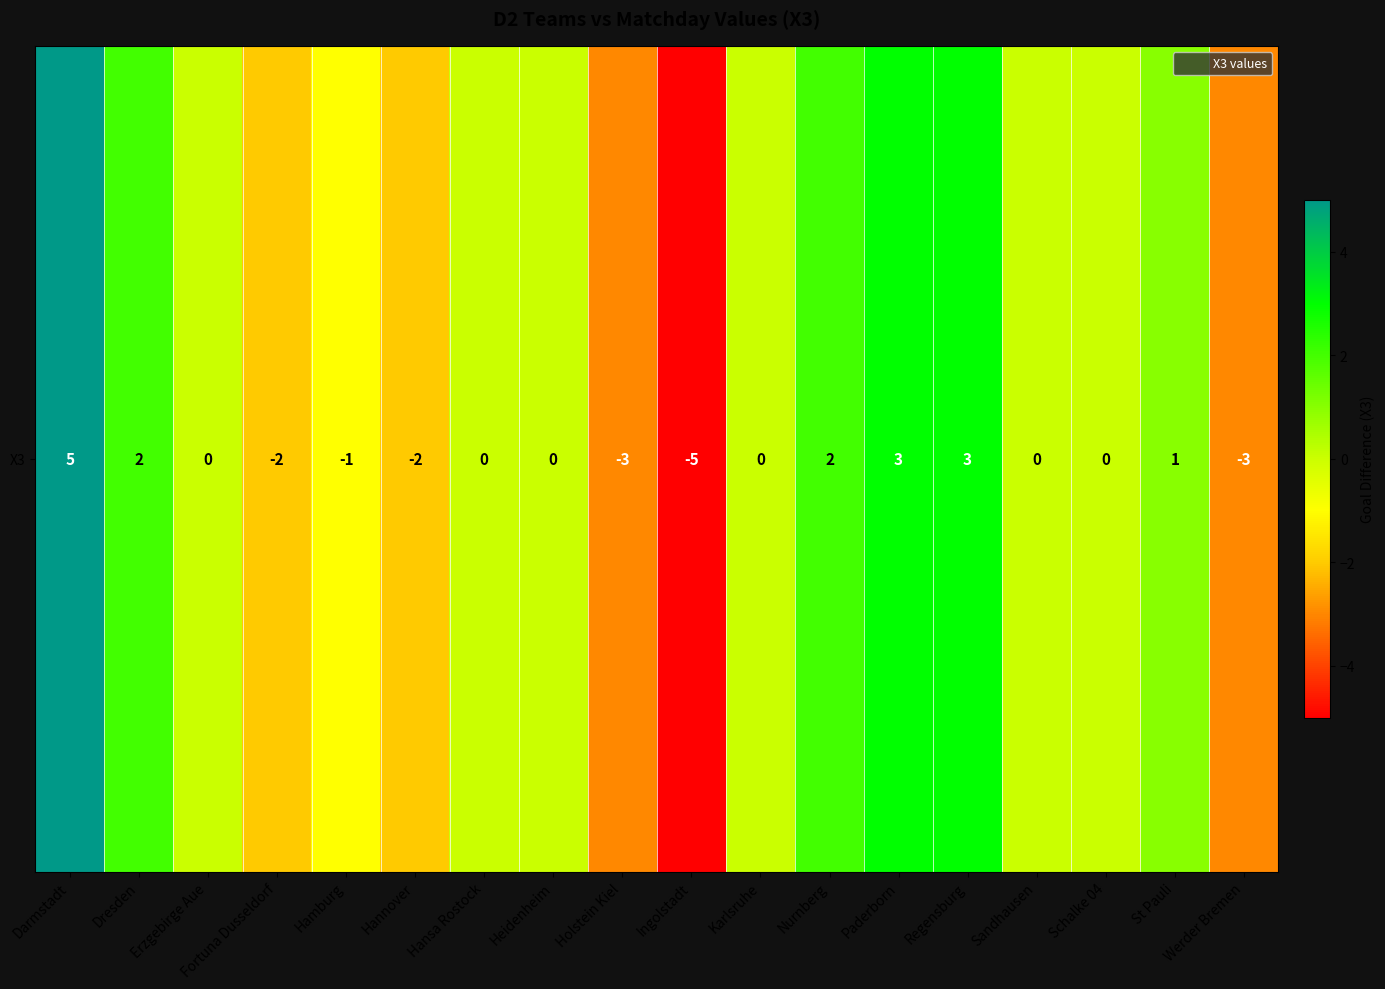

What is the ratio of the value at Regensburg to the value at St Pauli?

3.0